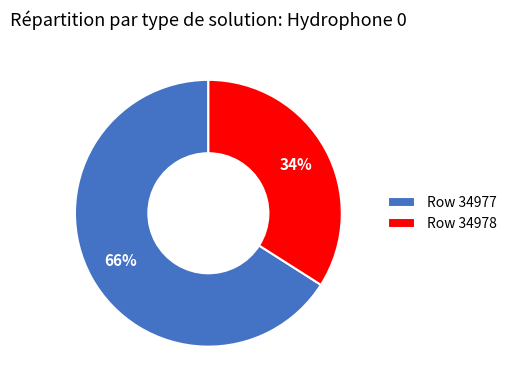

Rank the categories by value from lowest to highest.

Row 34978, Row 34977